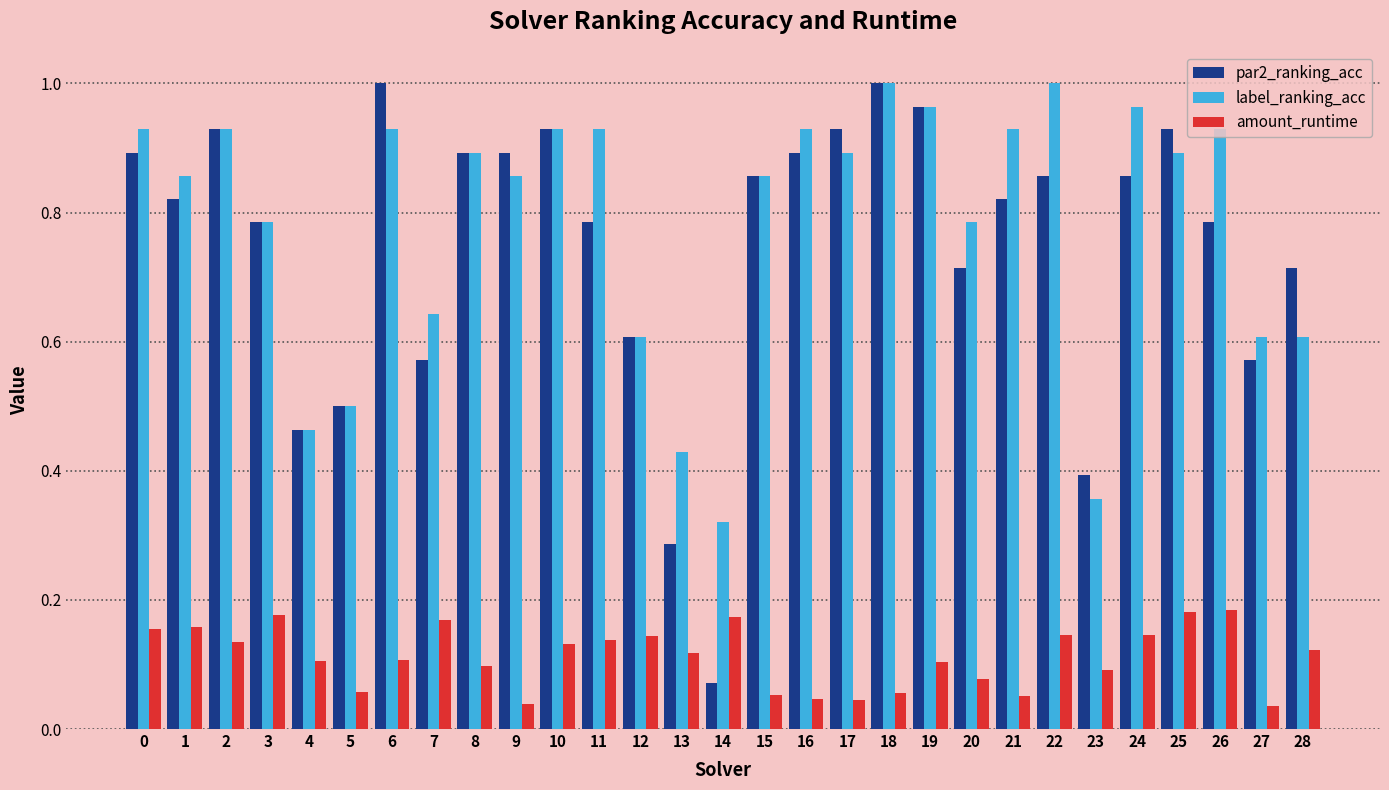

How many amount_runtime values are between 0 and 1?

29